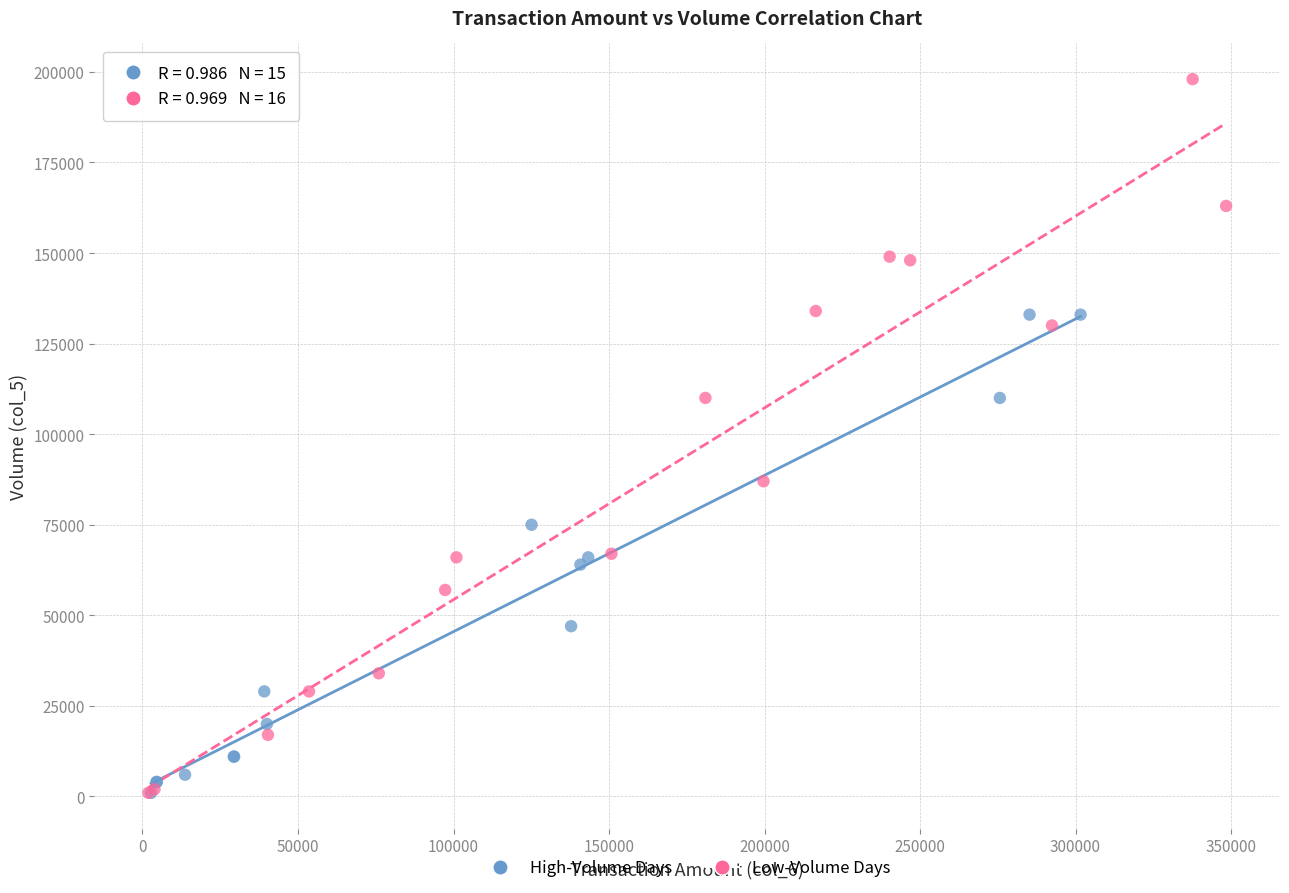

Which series contains the highest Y value?

Low-Volume Days